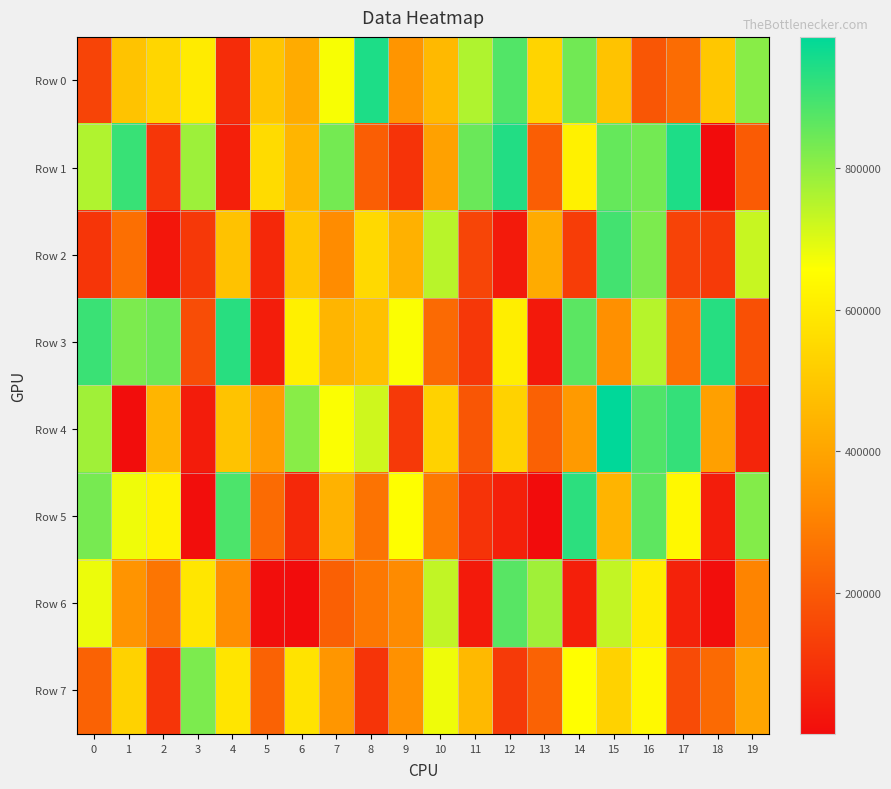

Between 0 and 3, which series saw the biggest shift?

Row 5